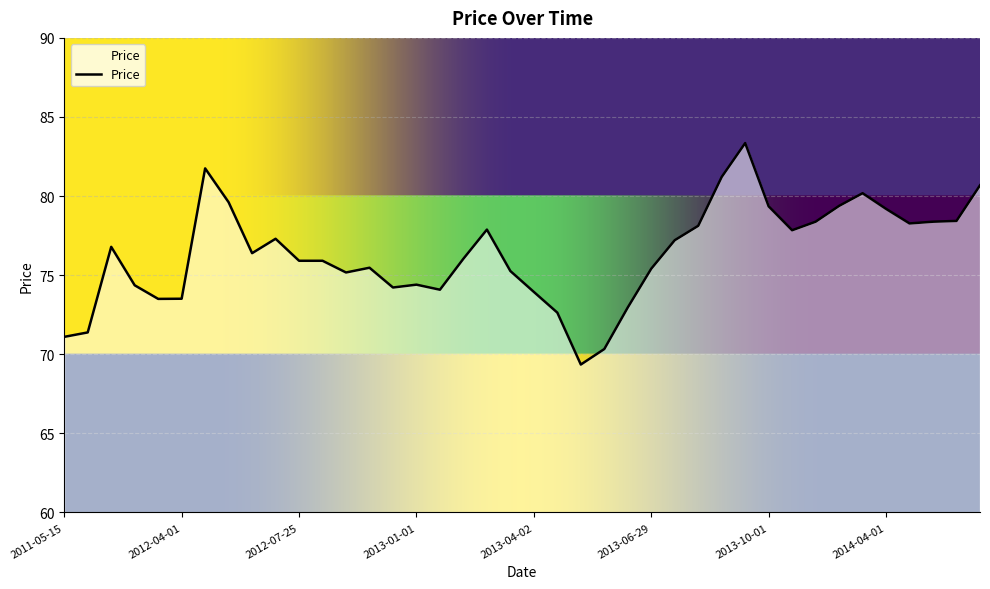

How many lines are shown in the chart?

1